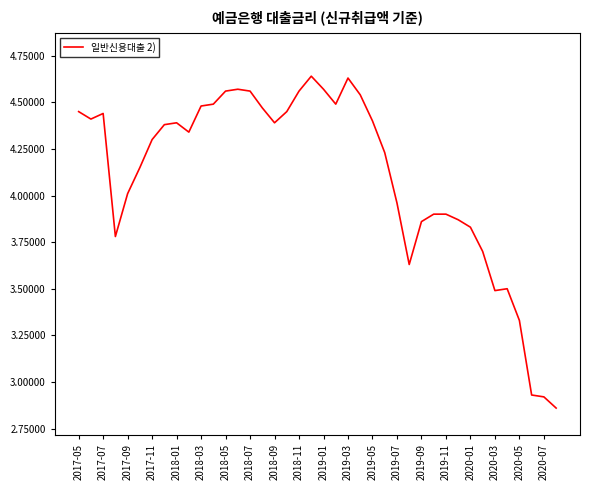

What is the difference between the maximum and minimum values?

1.8